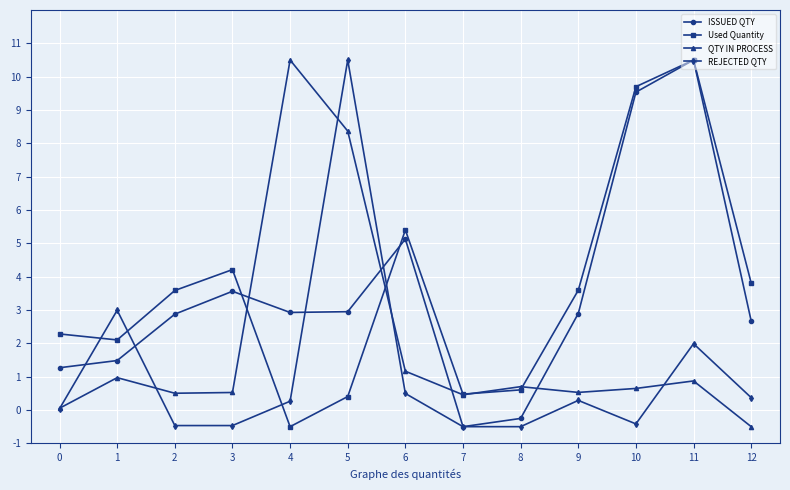

Does the chart display data point markers on the line(s)?

Yes